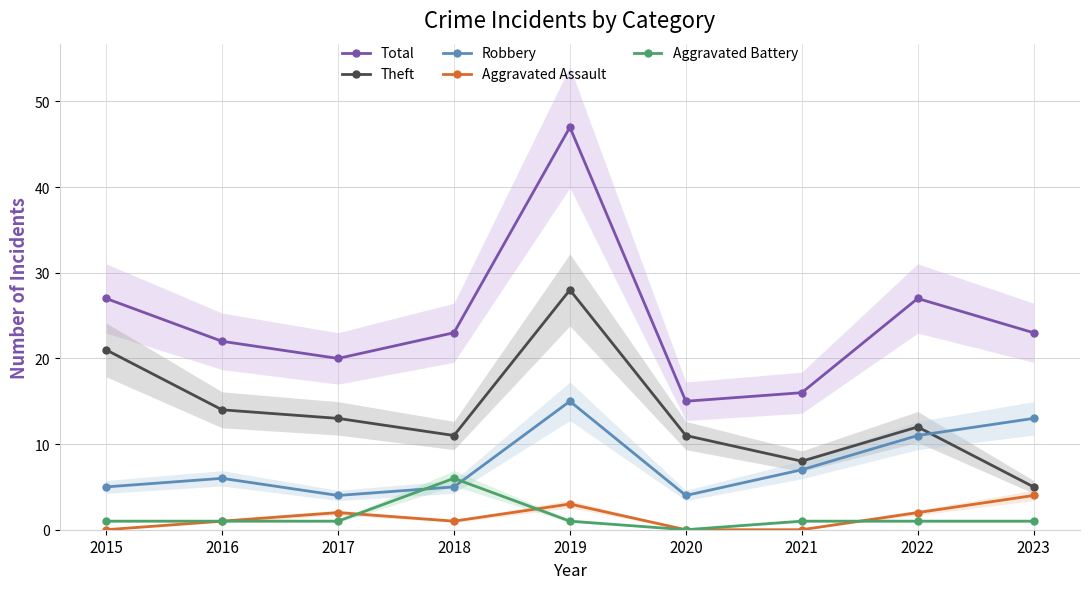

The value of Aggravated Assault at 2023 is 7. True or false?

False